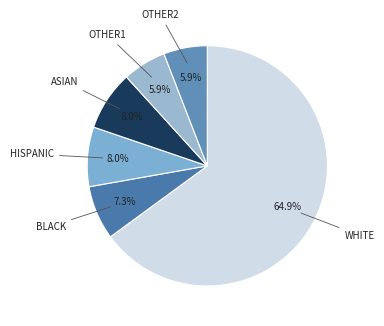

Is there a majority slice in this chart?

Yes